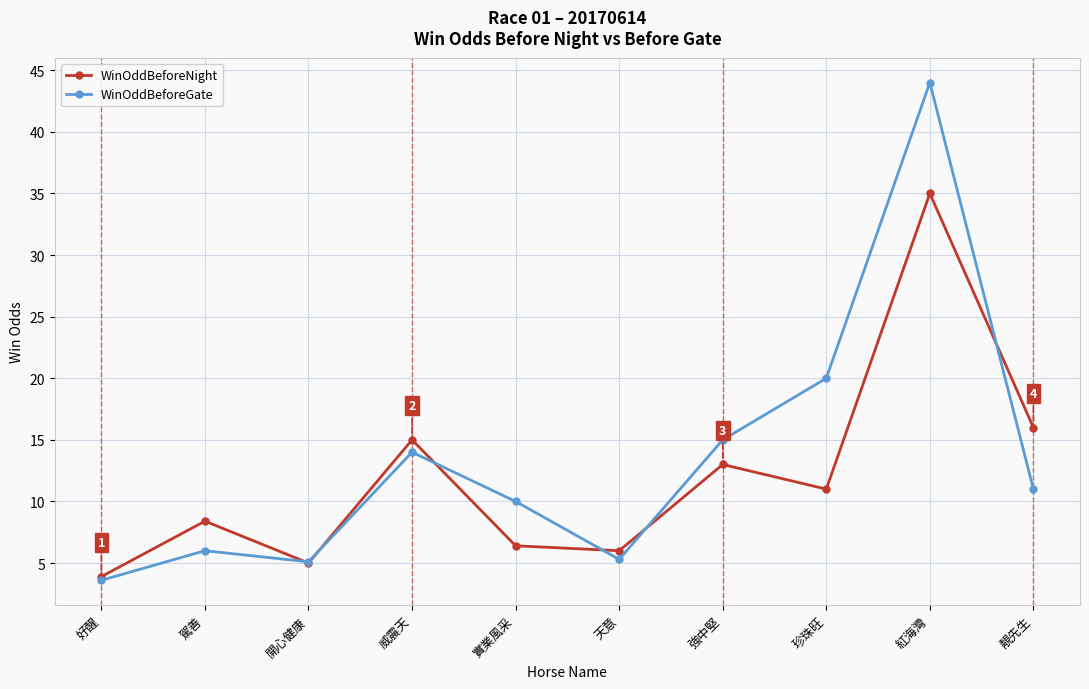

What is the smallest value displayed?

3.6